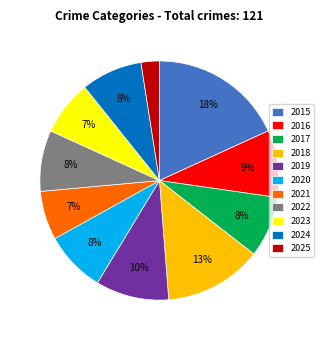

Does 2024 account for over 50% of the chart?

No